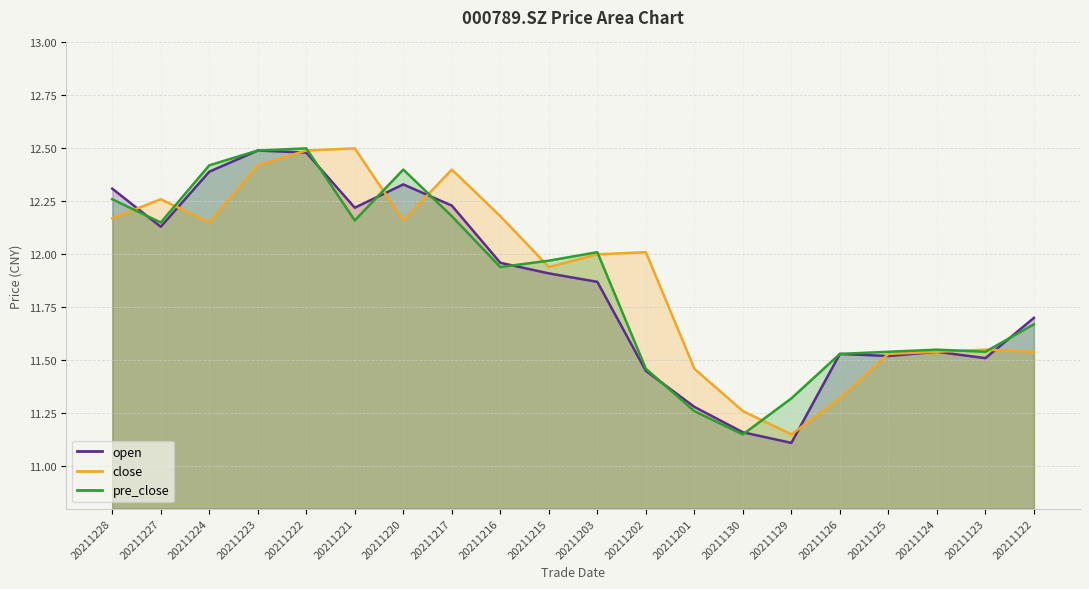

True or false: close and pre_close cross at least once.

True